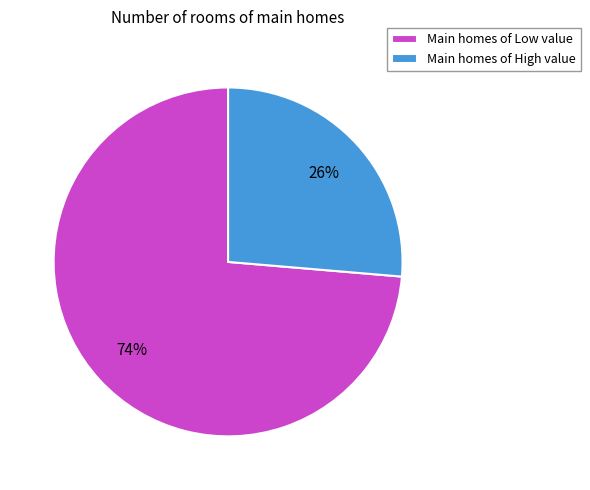

To the nearest percent, what is the combined percentage of Main homes of High value and Main homes of Low value?

100%